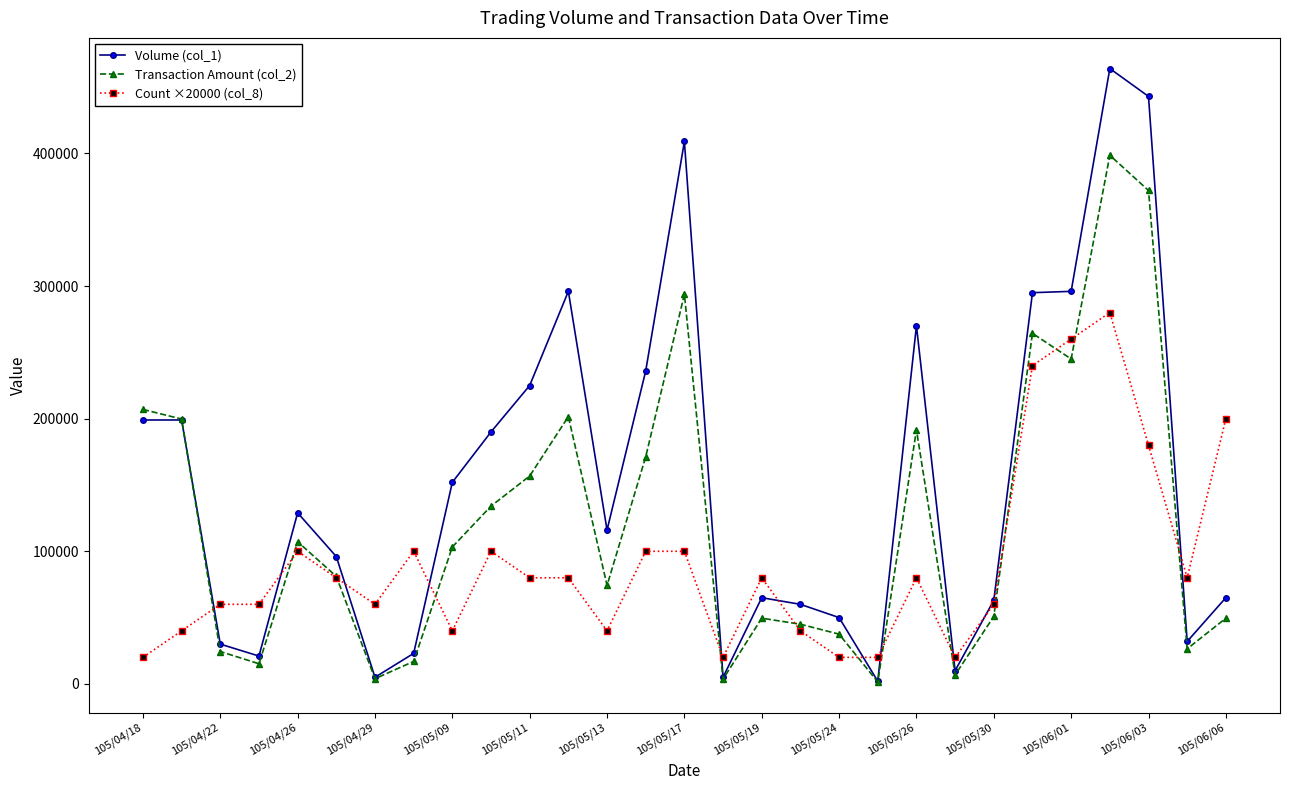

Which series has the largest total across all categories?

Volume (col_1)